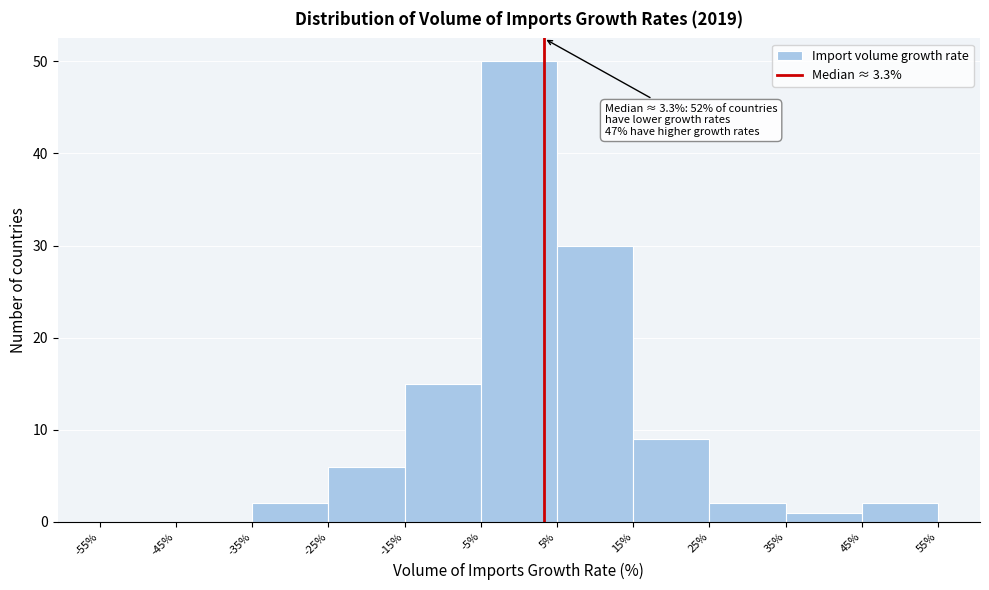

Which range on the x-axis has the tallest bar?

-5% to 5%